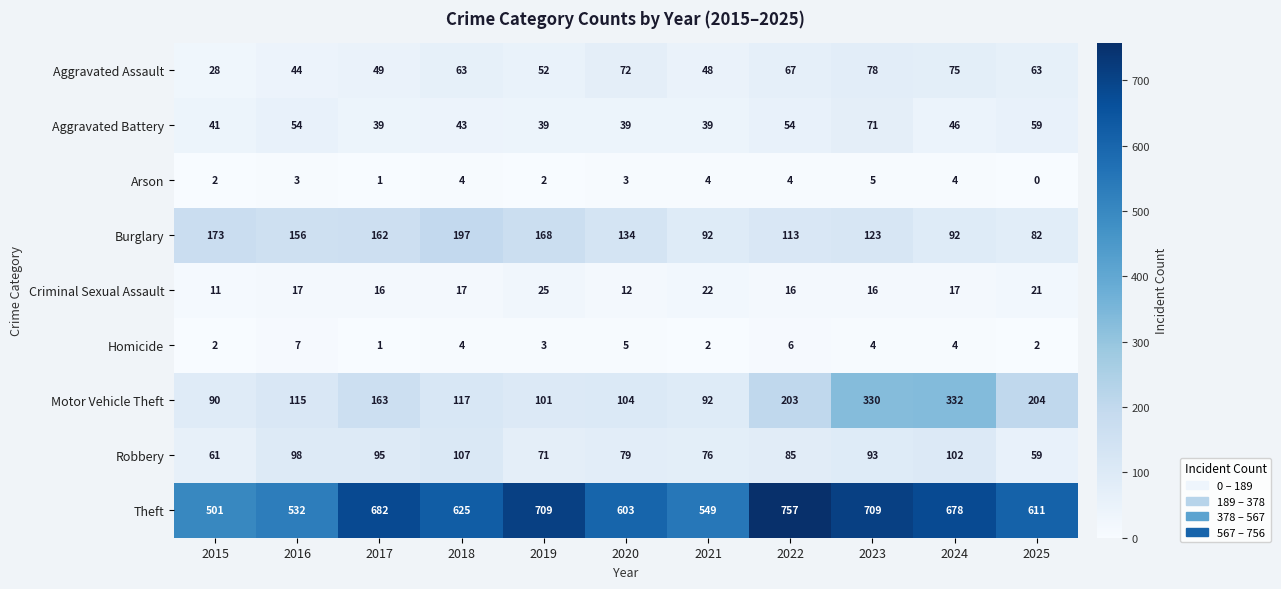

The value of Arson at 2020 is 5. True or false?

False